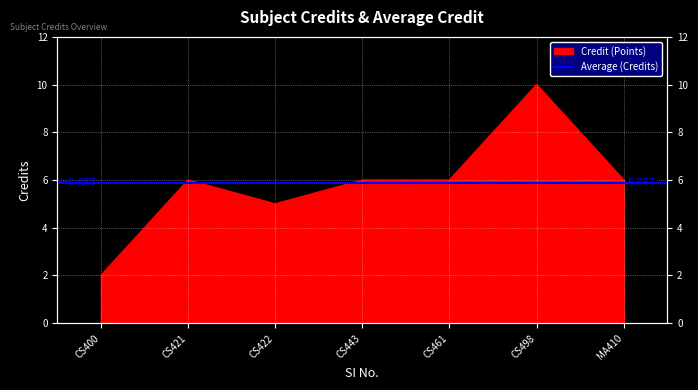

How many values exceed 6?

1